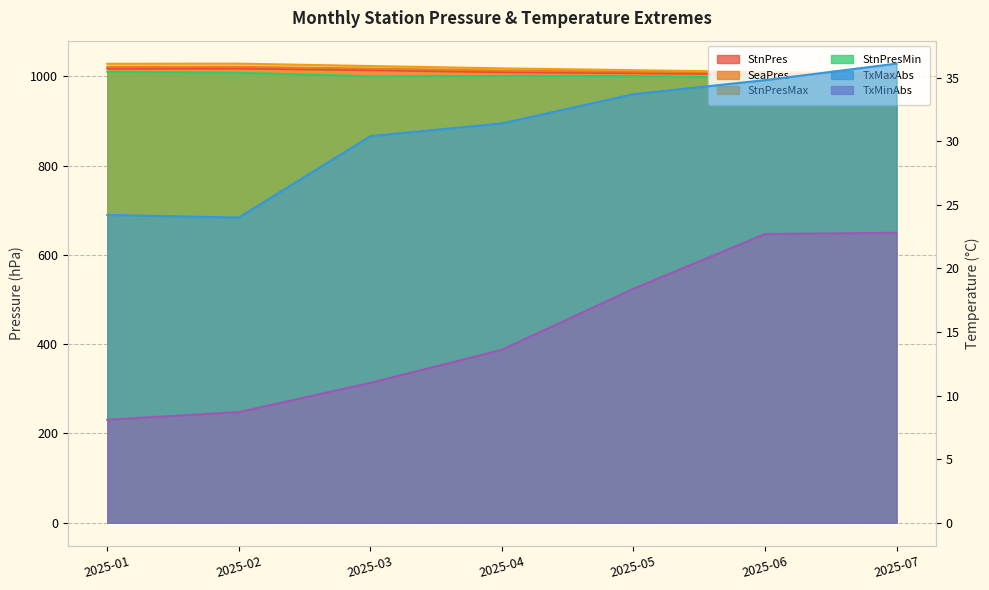

What are all the series names shown in the legend?

StnPres, SeaPres, StnPresMax, StnPresMin, TxMaxAbs, TxMinAbs